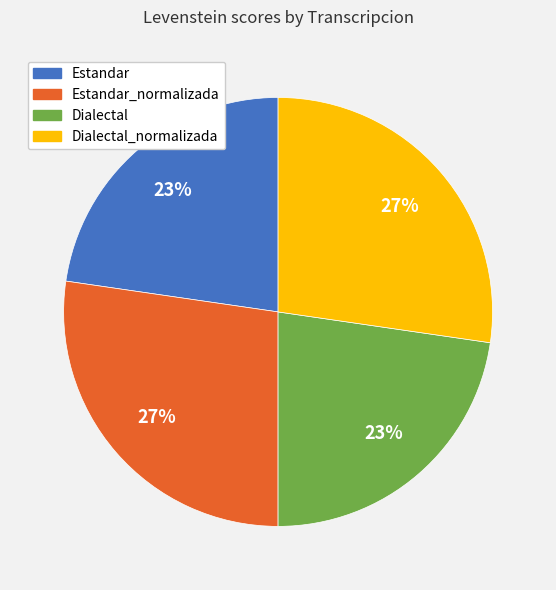

What percentage is the Dialectal_normalizada slice, to the nearest percent?

27%